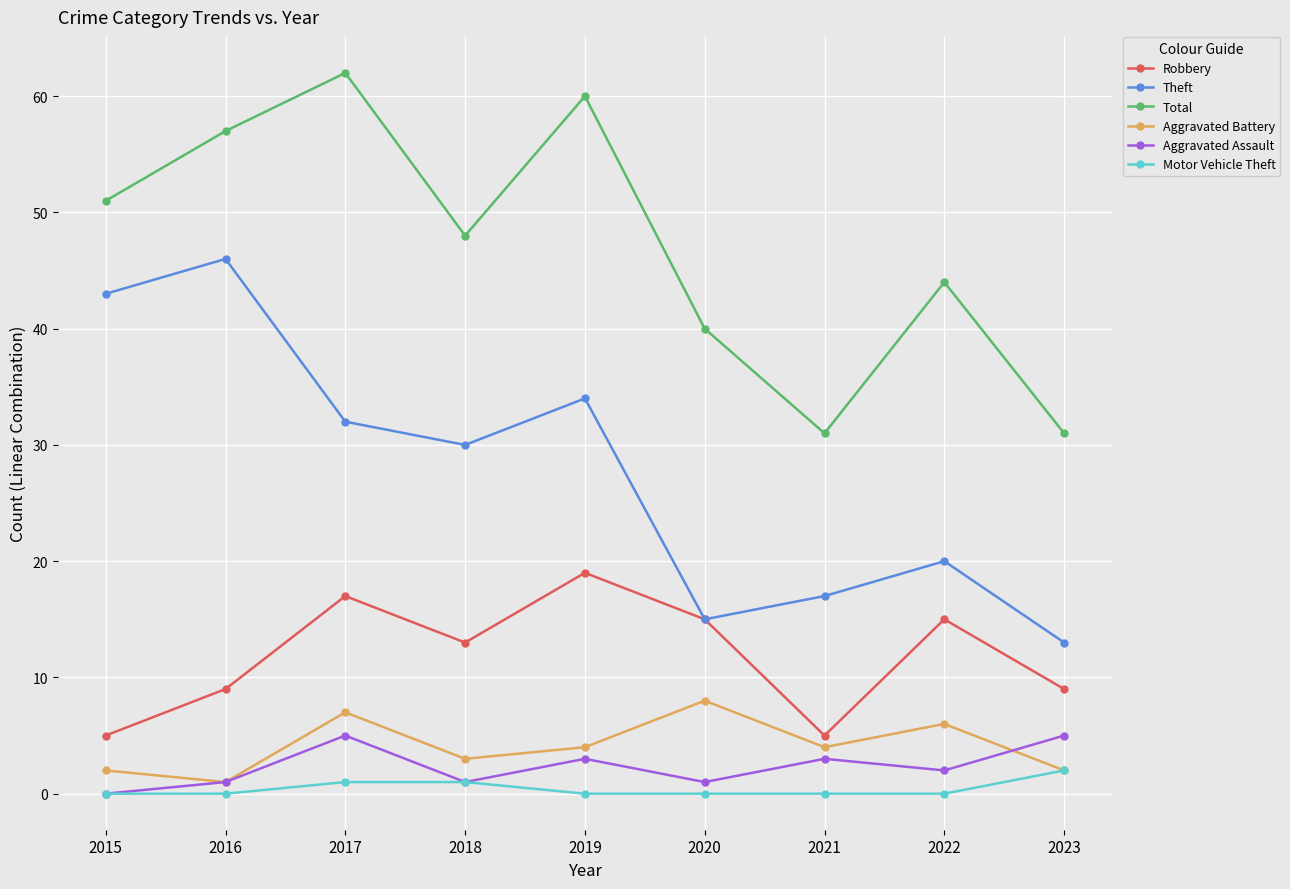

Which series has the largest total across all categories?

Total